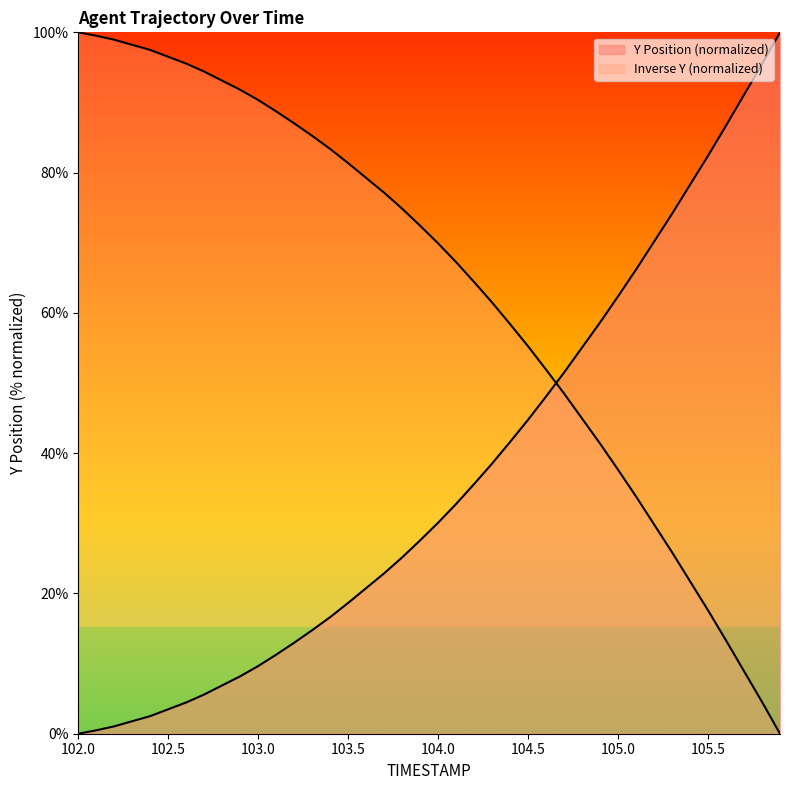

The chart shows a value of 145.2 at 104.0. True or false?

False